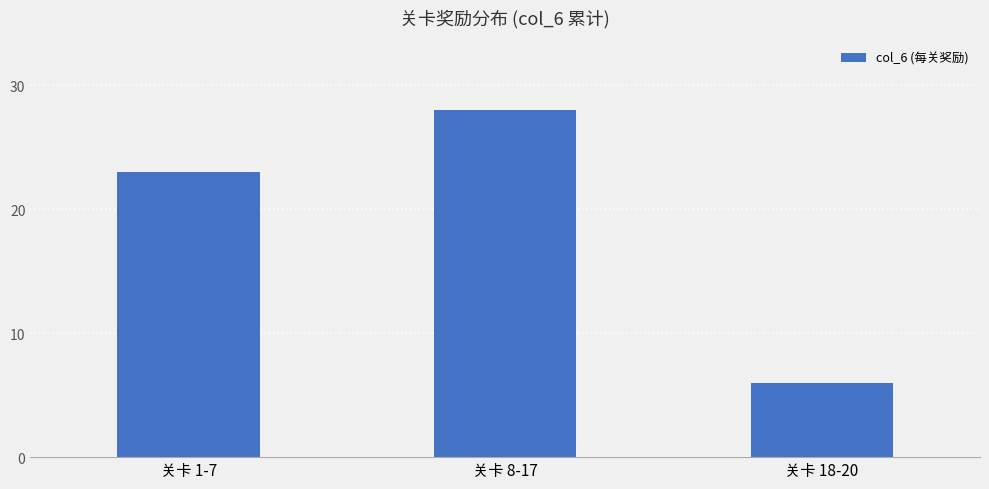

The chart shows a value of 23 at 关卡 1-7. True or false?

True